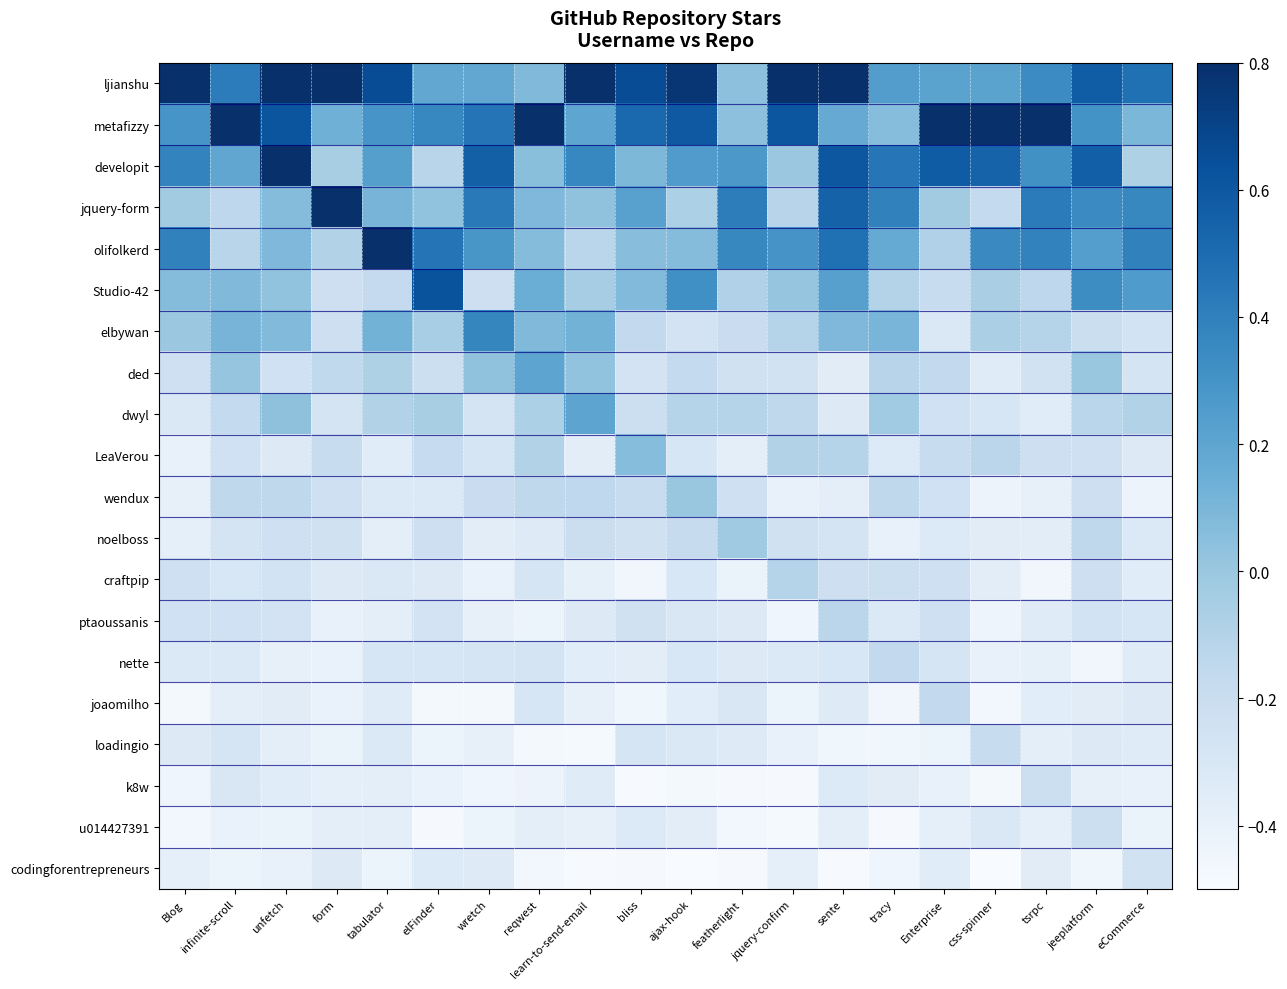

Rank the series at learn-to-send-email from highest to lowest value.

ljianshu, developit, dwyl, metafizzy, elbywan, jquery-form, ded, Studio-42, olifolkerd, wendux, noelboss, ptaoussanis, k8w, nette, LeaVerou, craftpip, u014427391, joaomilho, loadingio, codingforentrepreneurs